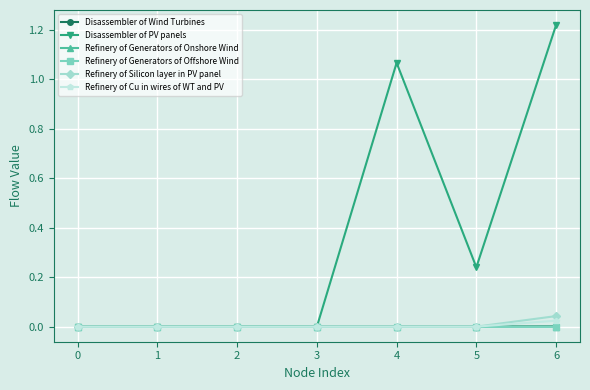

True or false: Disassembler of PV panels has a value of 0.3 at 6.

False